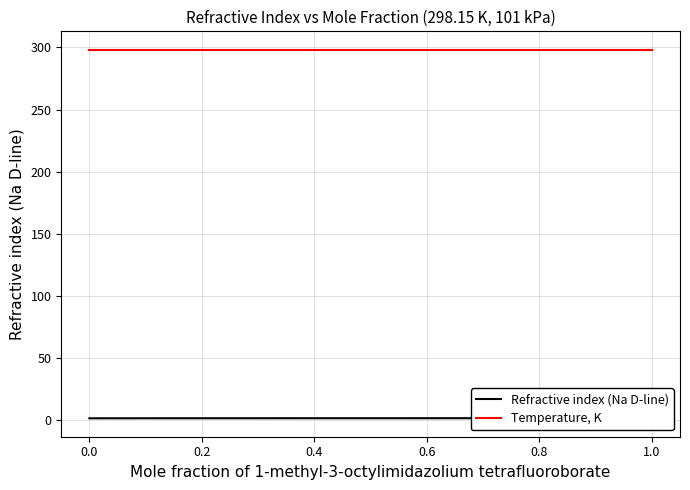

What are all the series names shown in the legend?

Refractive index (Na D-line), Temperature, K